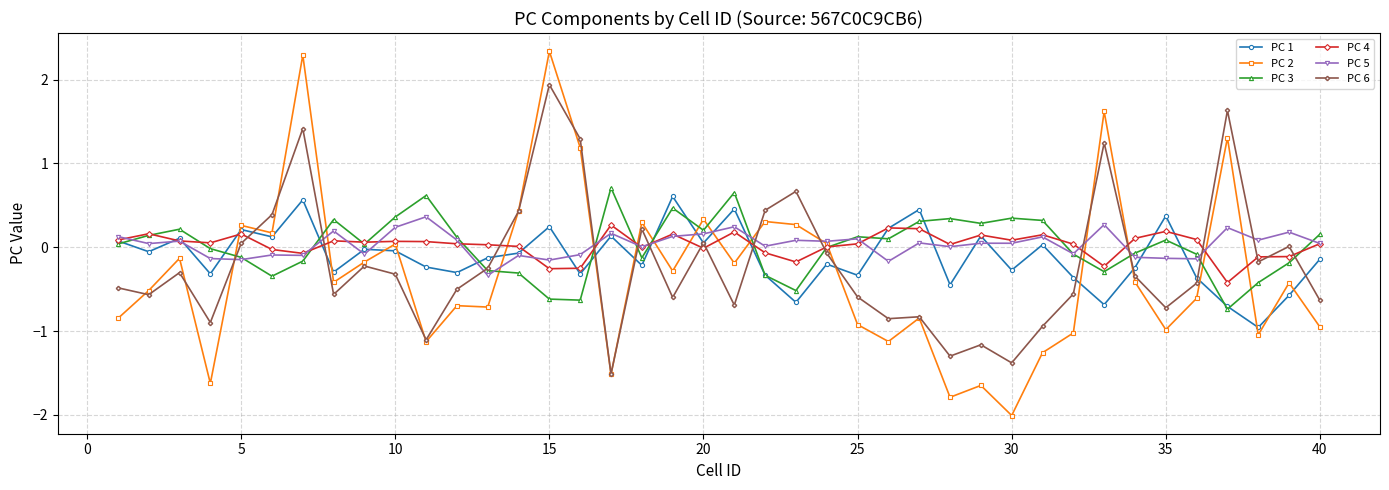

True or false: PC 6 has more than 2 points higher than both neighbors.

True